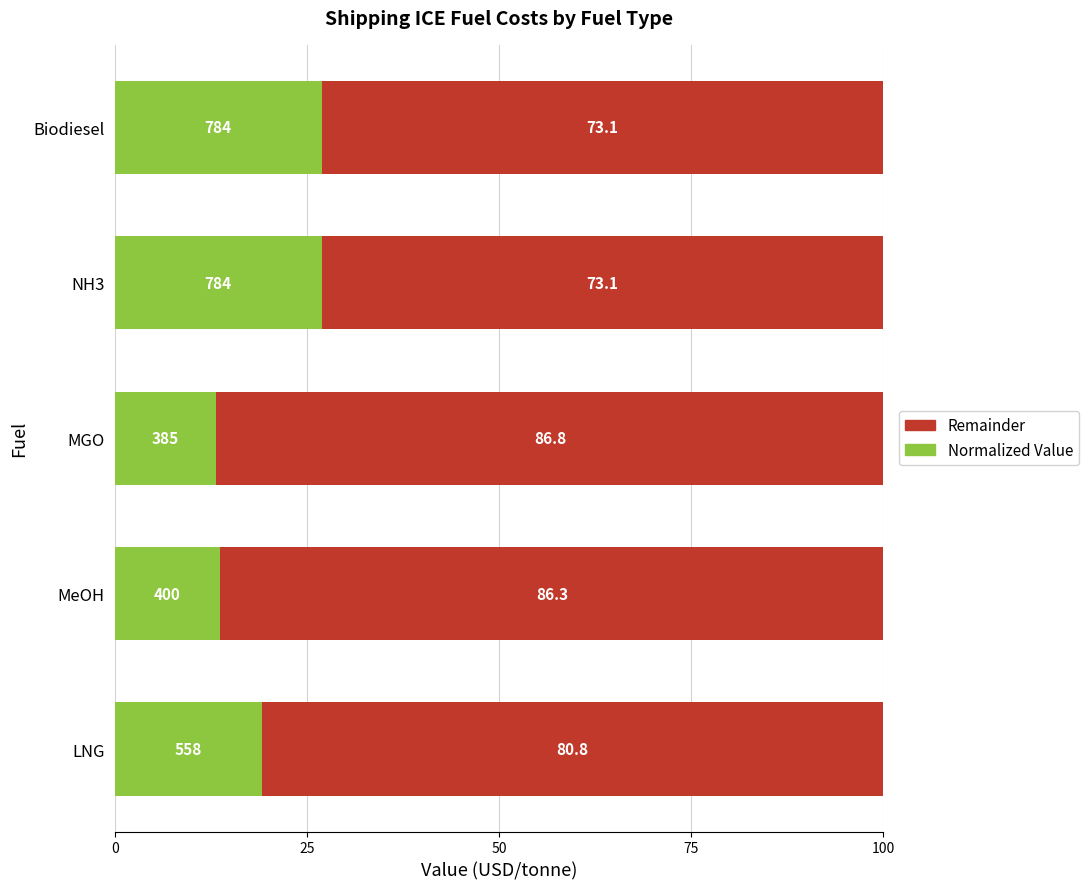

What is the total value across all series at MeOH?

100.0